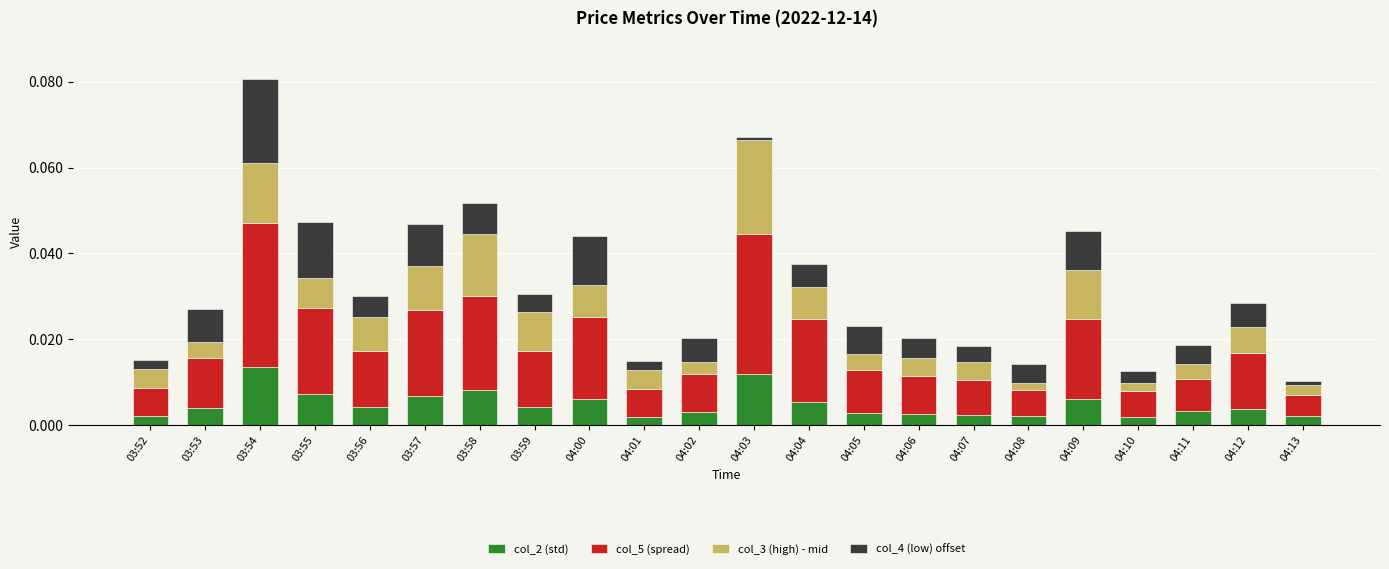

Is it true that col_2 (std) equals 0.0 at 04:06?

True